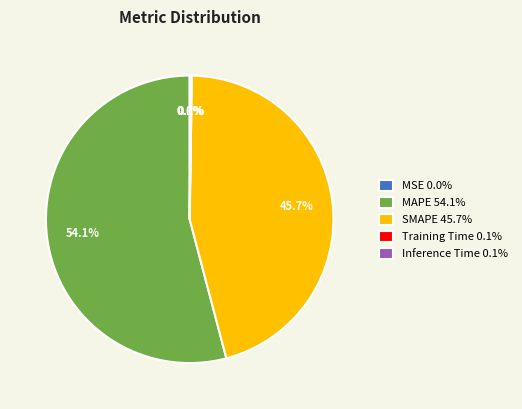

Is there a majority slice in this chart?

Yes